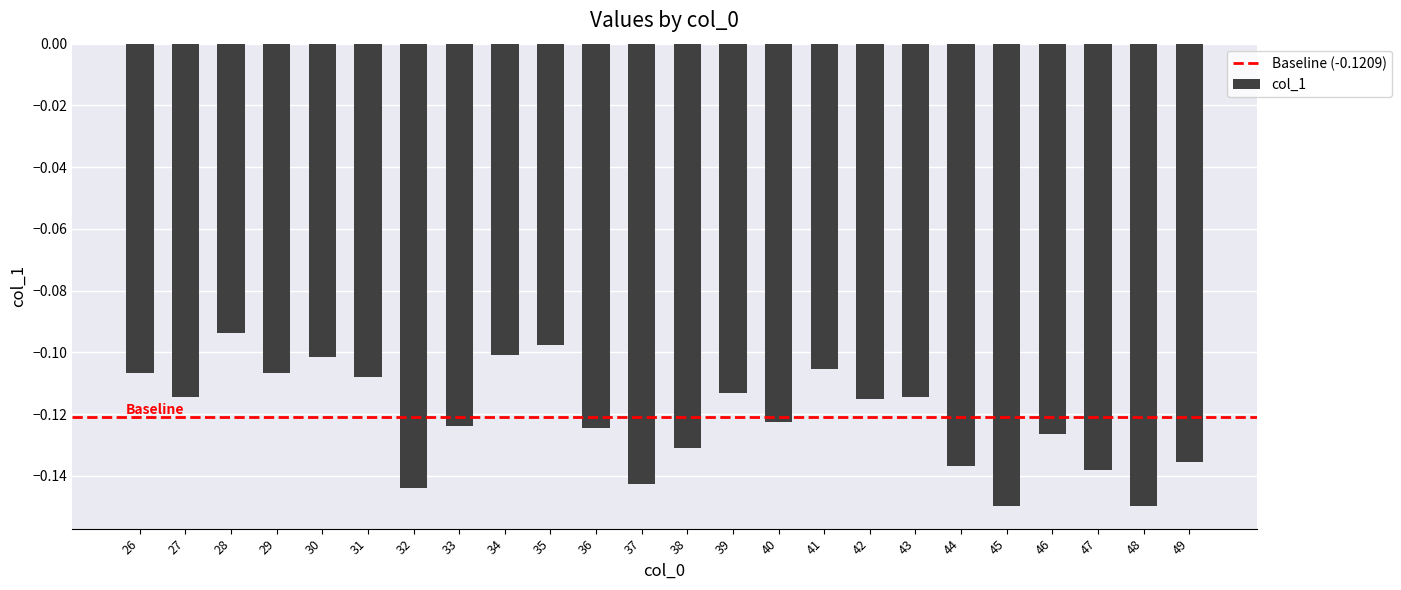

Which category has the highest value across all series?

28